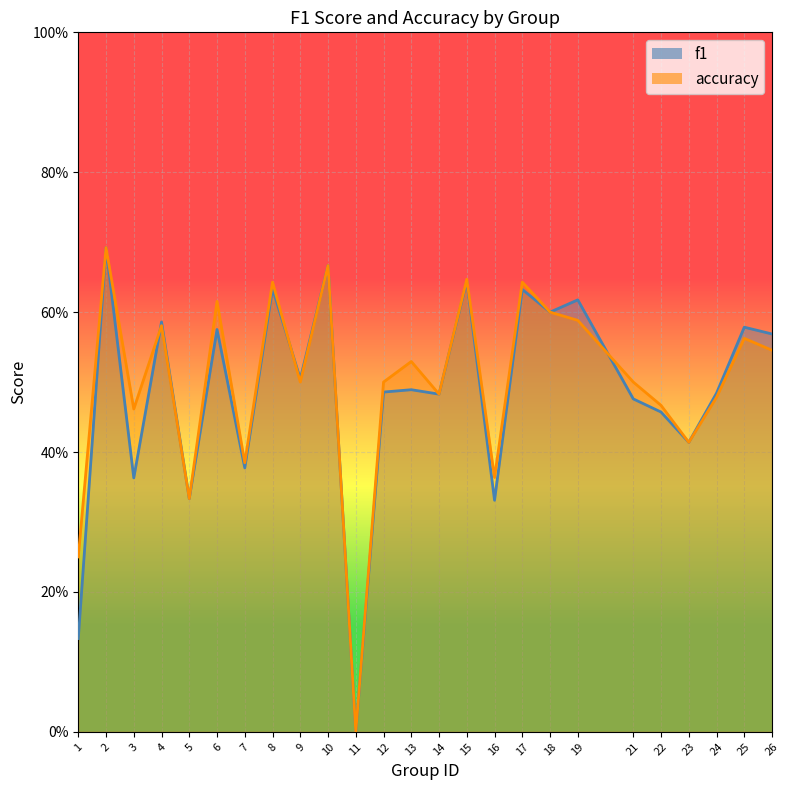

At which category does accuracy reach its first local peak?

2